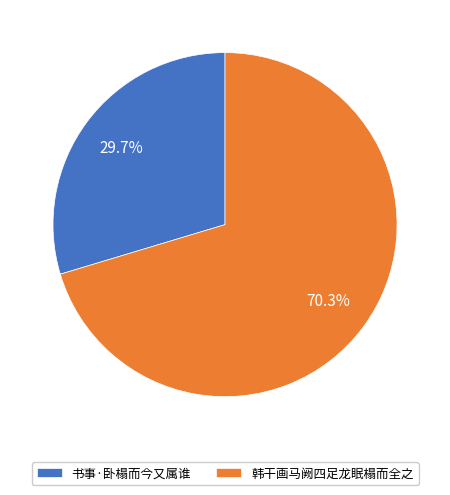

To the nearest percent, what percentage of the pie is 书事·卧榻而今又属谁?

30%